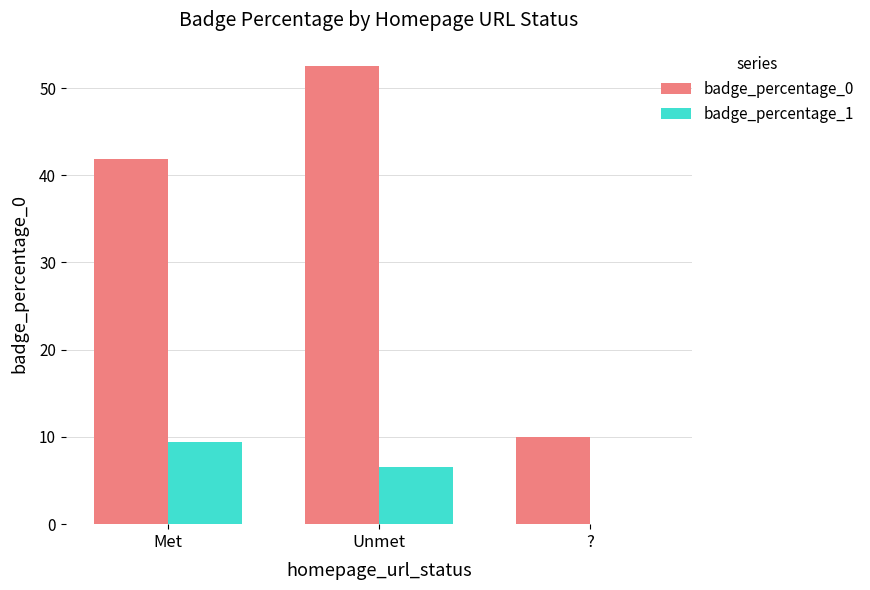

The badge_percentage_1 series shows 9.4 at Met. True or false?

True